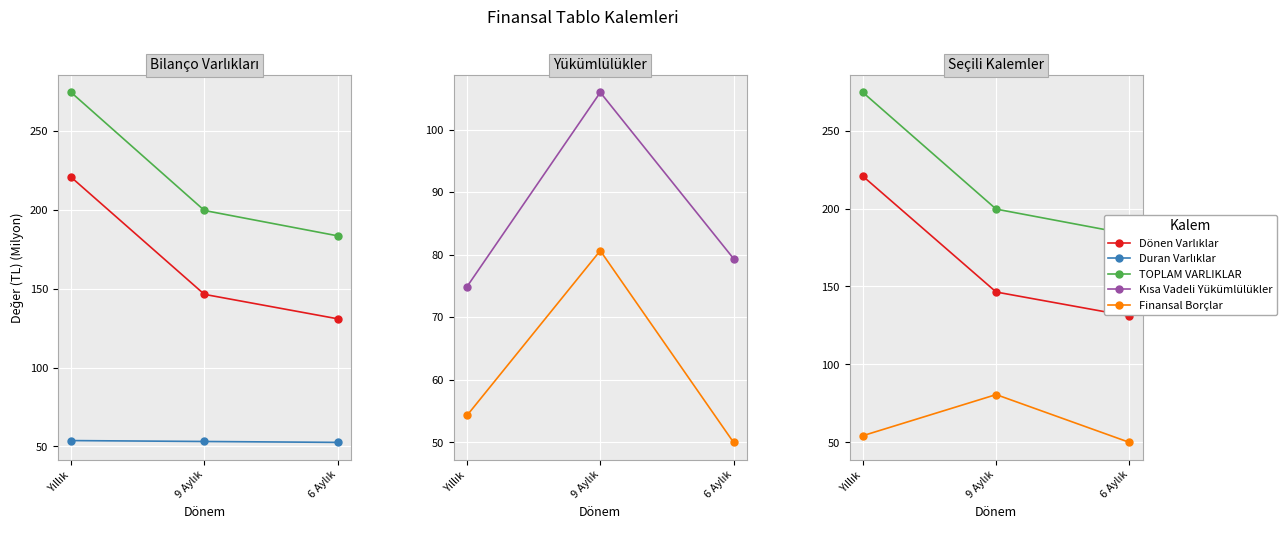

What is the difference between the maximum and minimum values in the TOPLAM VARLIKLAR series?

90.9